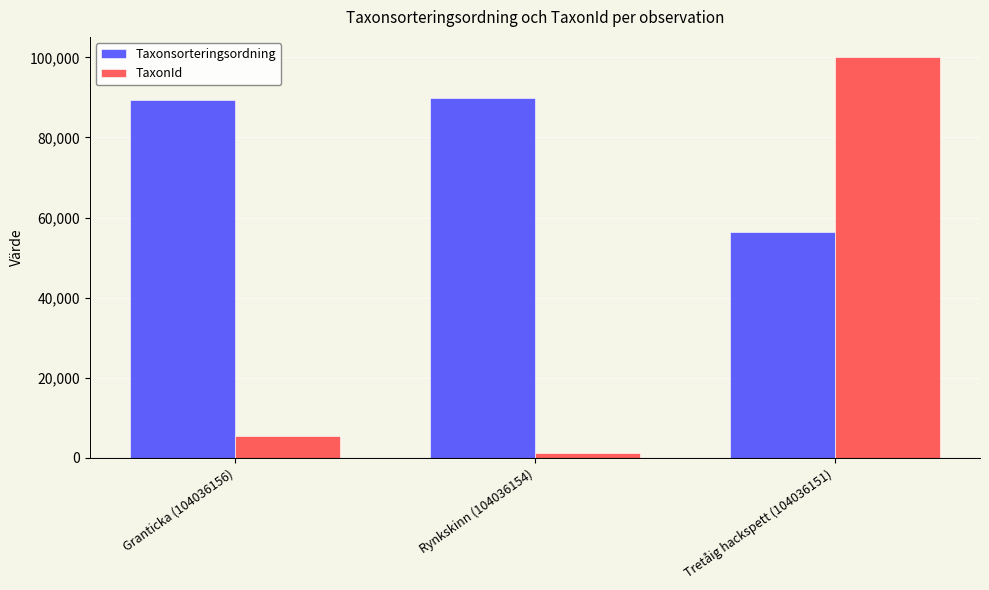

What are all the series names shown in the legend?

Taxonsorteringsordning, TaxonId